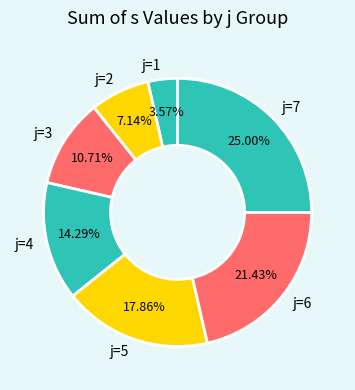

How many segments does this pie chart have?

7